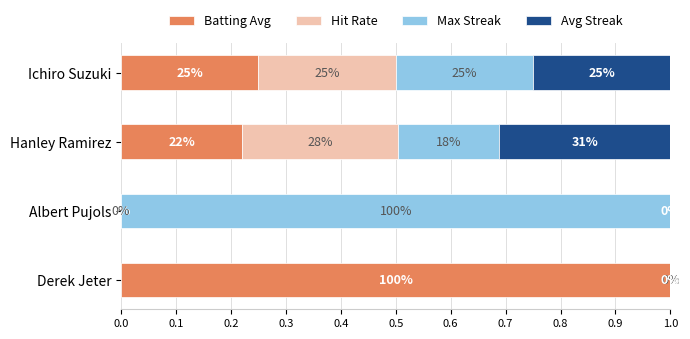

Reading left to right, extract all data points from this chart.

Batting Avg: 0.0=0.2	0.1=0.2	0.2=0.0	0.3=1.0
Hit Rate: 0.0=0.2	0.1=0.3	0.2=0.0	0.3=0.0
Max Streak: 0.0=0.2	0.1=0.2	0.2=1.0	0.3=0.0
Avg Streak: 0.0=0.2	0.1=0.3	0.2=0.0	0.3=0.0